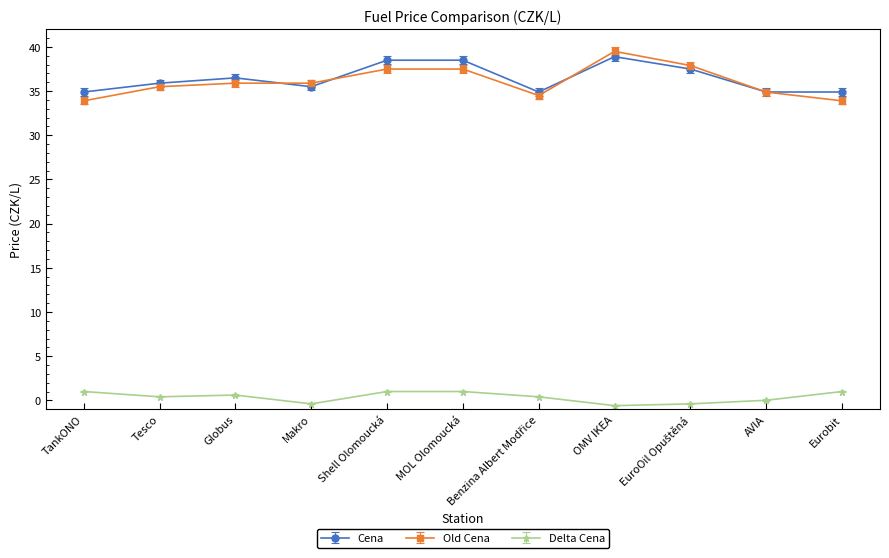

What is the label of the 4th point from the left?

Makro